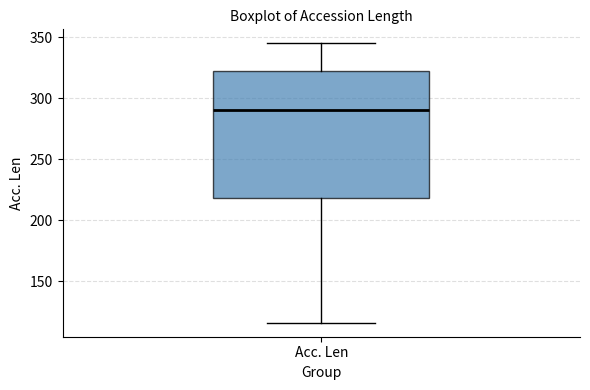

Where is the upper edge of the box for Acc. Len on the y-axis? The values are not printed on the chart, so give them approximately, as read against the axis.

325